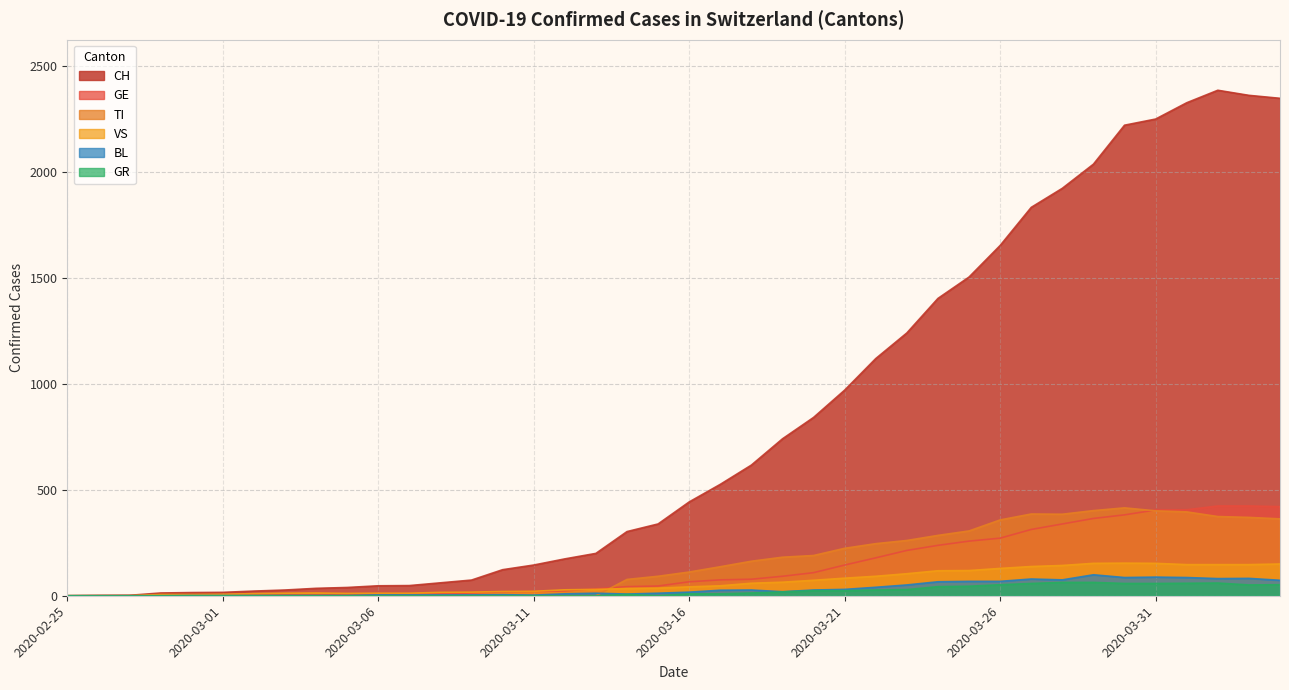

True or false: CH and TI intersect in this chart.

False